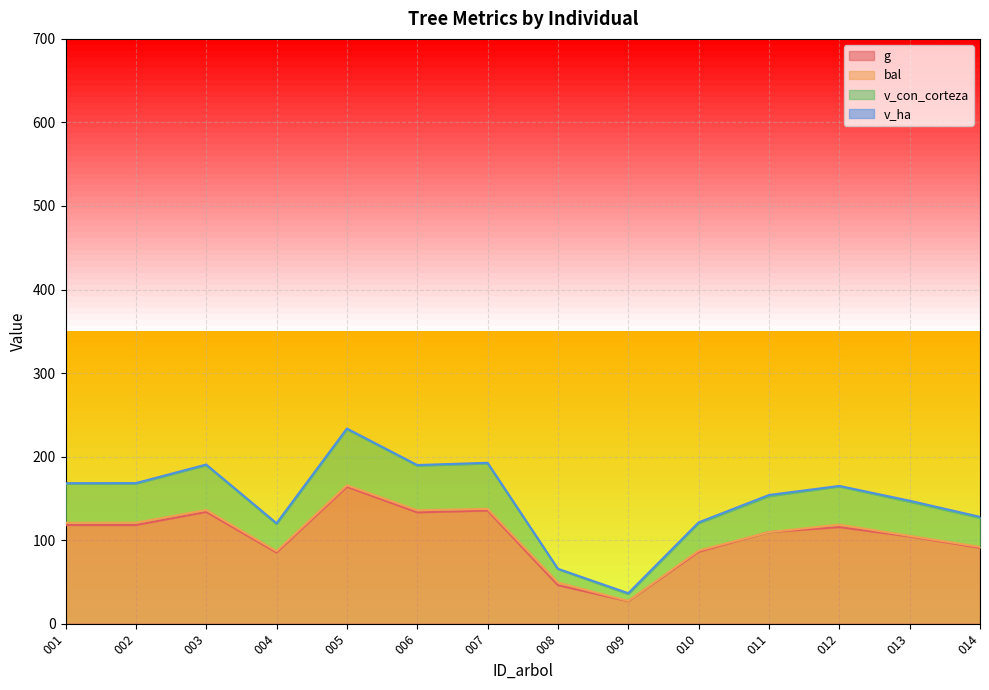

What is the maximum value for v_con_corteza?

233.6